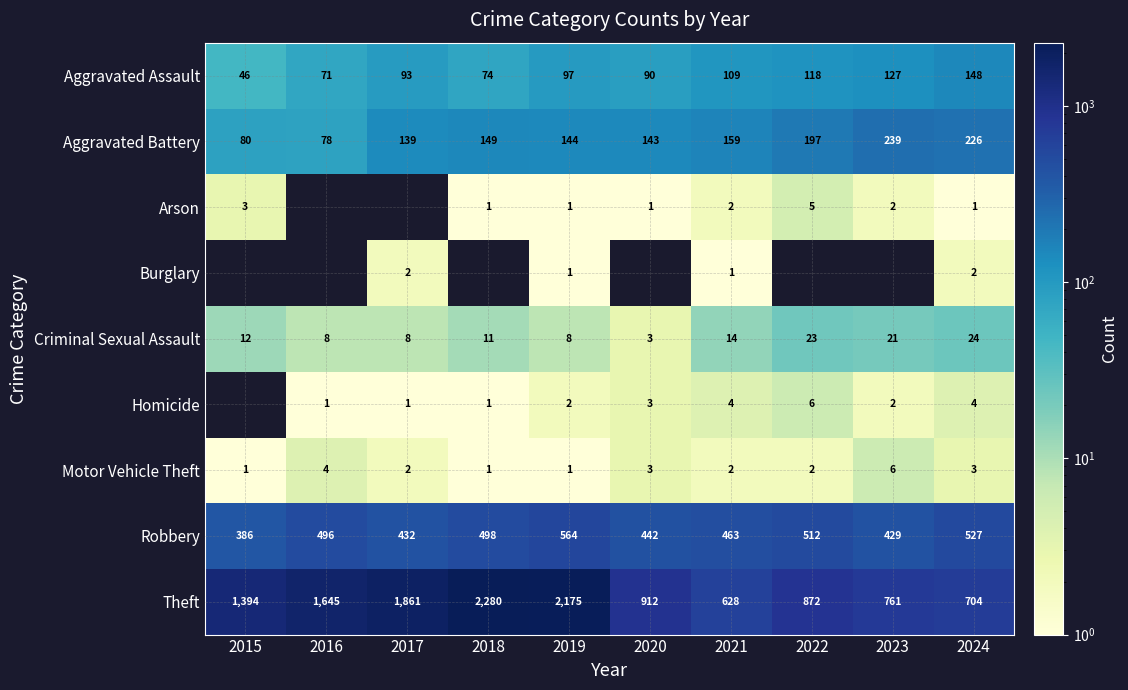

What is the spread (max minus min) of values at 2021?

627